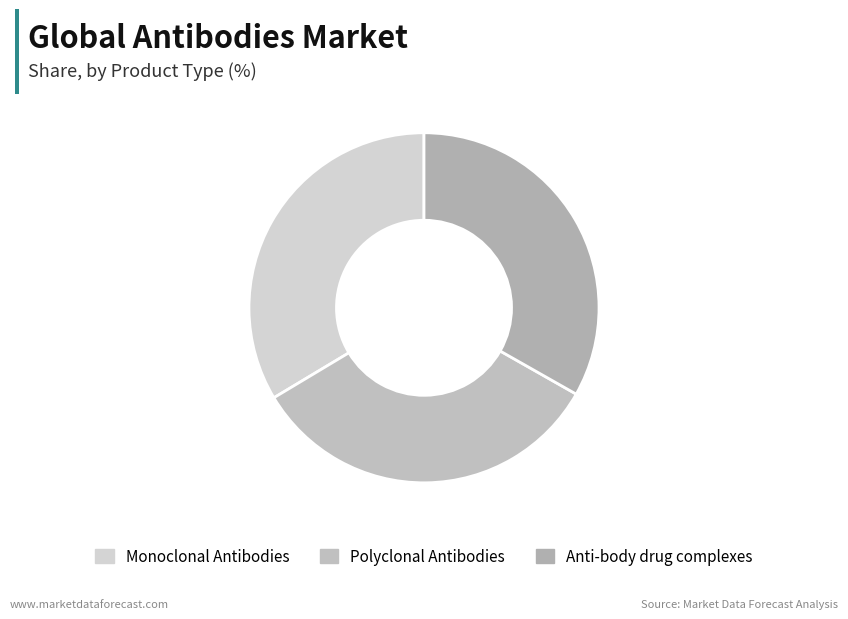

How many segments does this pie chart have?

3